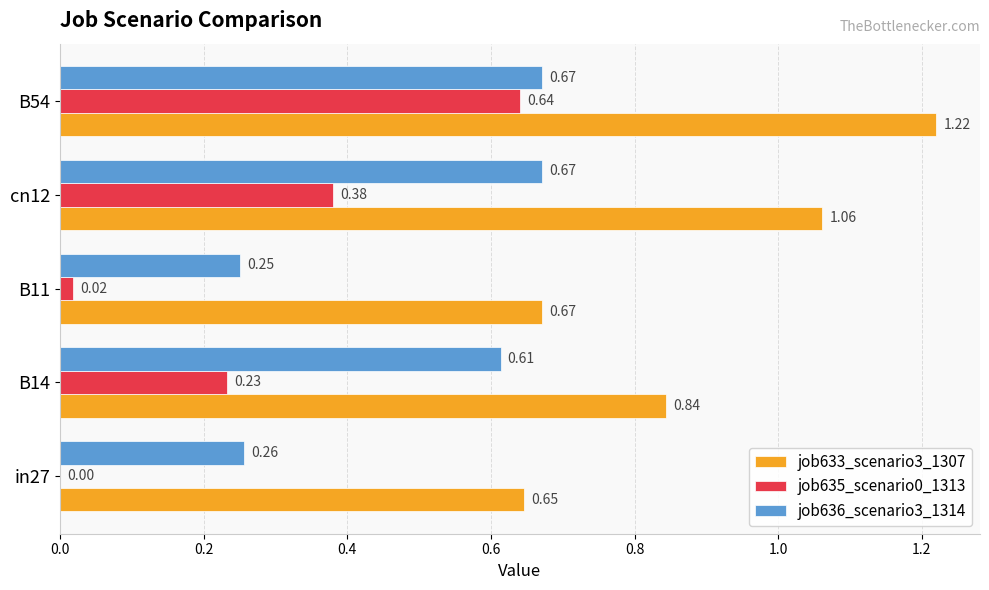

Which series changed the most between B11 and cn12?

job636_scenario3_1314